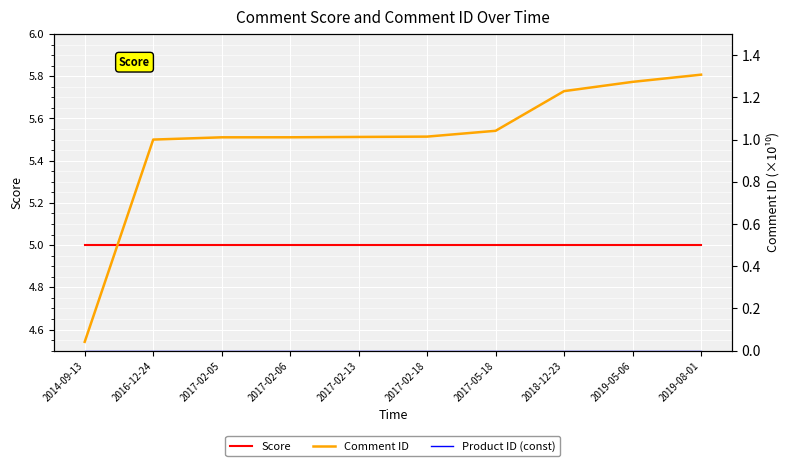

True or false: Comment ID and Product ID (const) cross at least once.

False